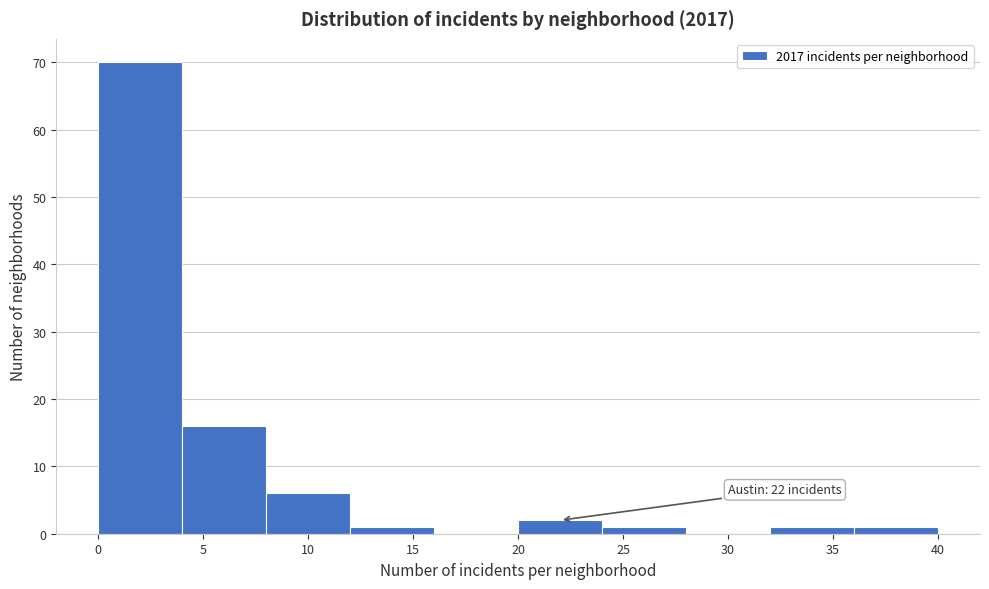

Which range on the x-axis has the tallest bar?

0 to 4